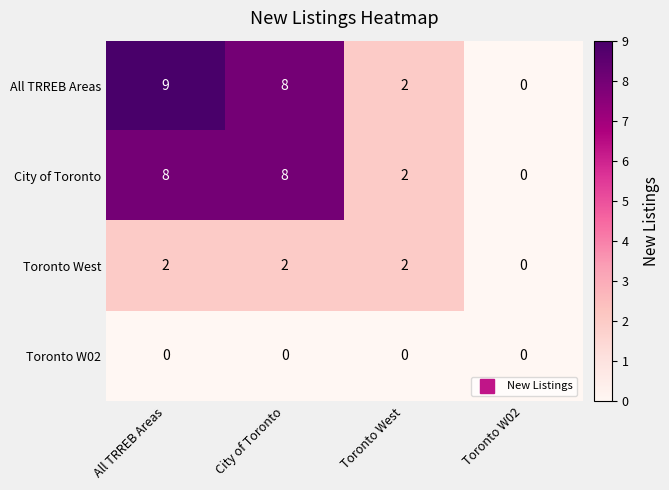

What is the total value across all series at All TRREB Areas?

19